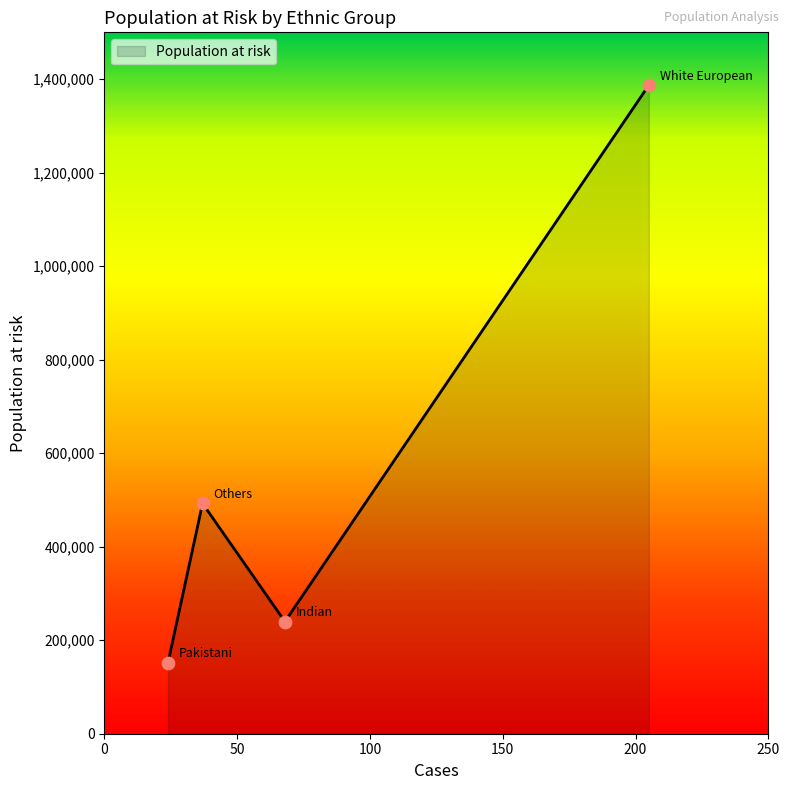

What is the minimum value shown in the chart?

152264